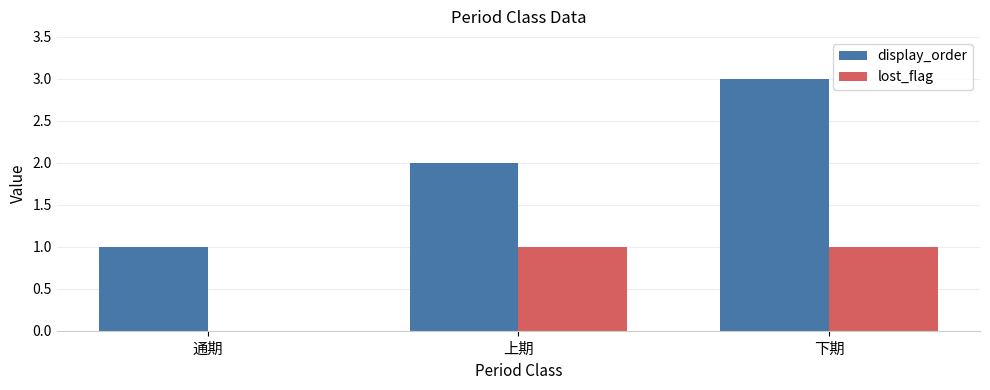

The lost_flag series shows 0 at 上期. True or false?

False